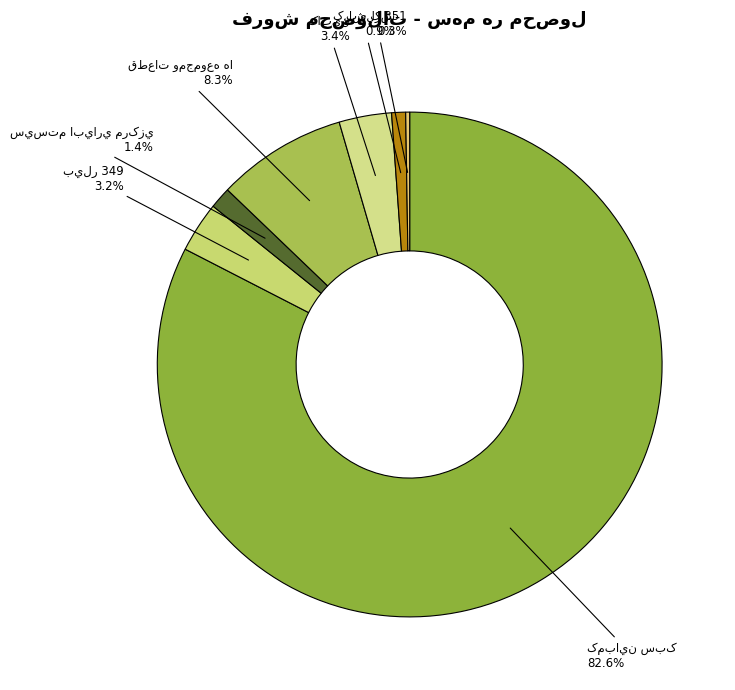

Is there a majority slice in this chart?

Yes